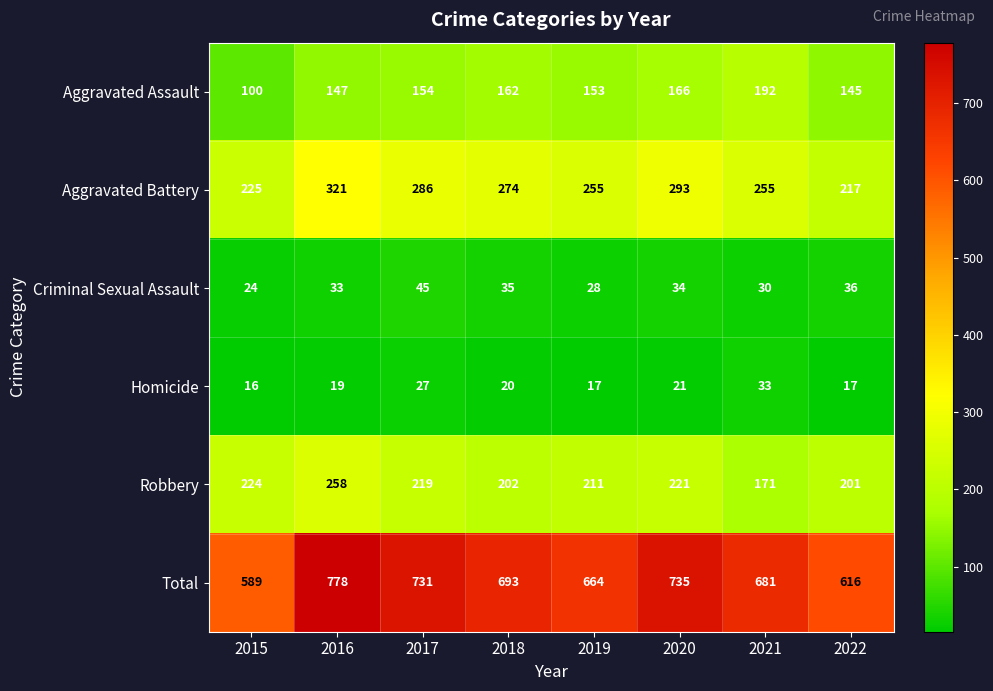

What is the lowest value of the Aggravated Assault series?

100